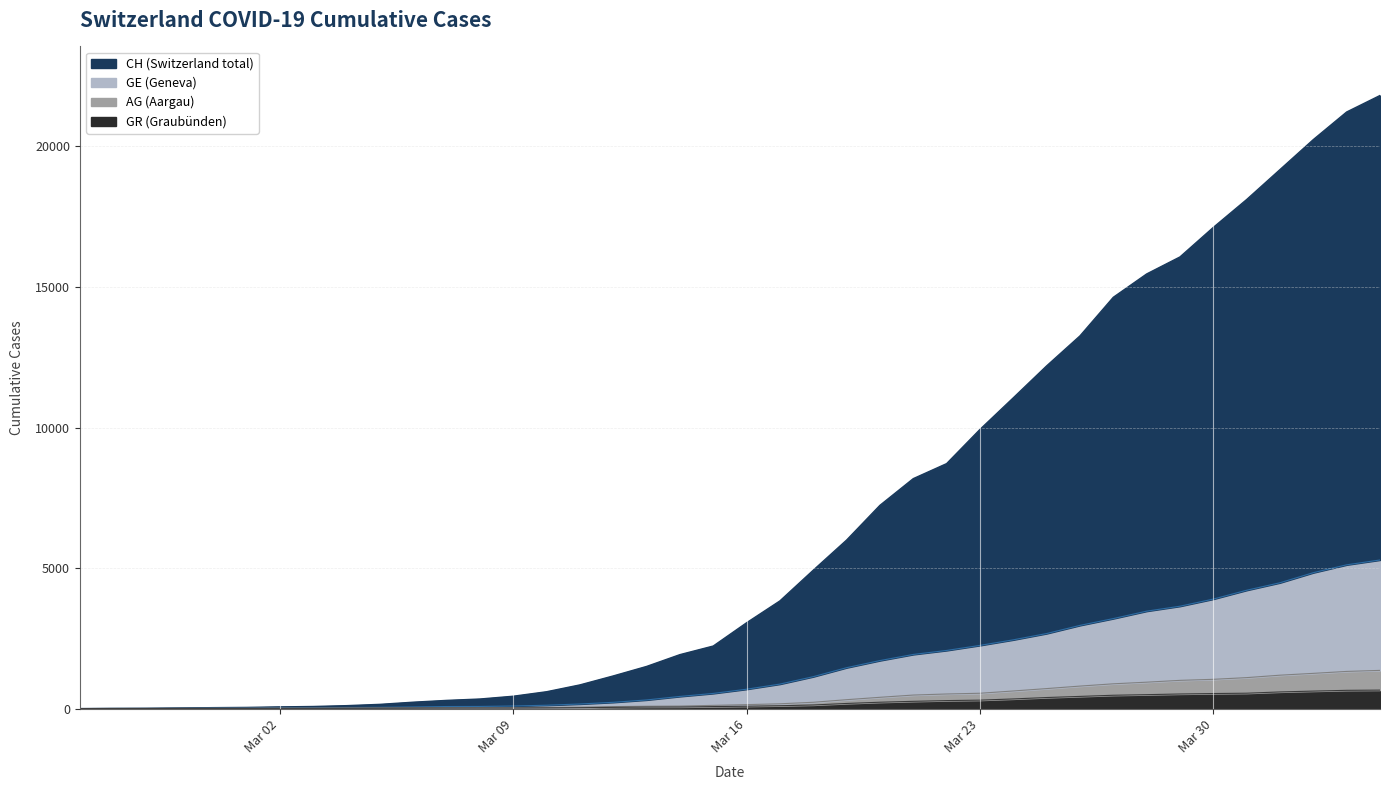

Which has a higher value, 2020-03-14 or 2020-03-11?

2020-03-14